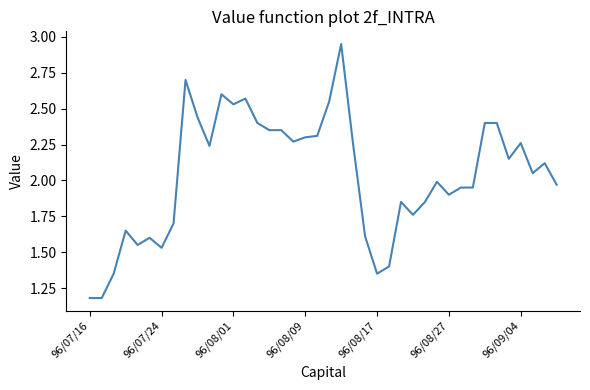

The chart shows a value of 1.9 at 96/08/27. True or false?

True